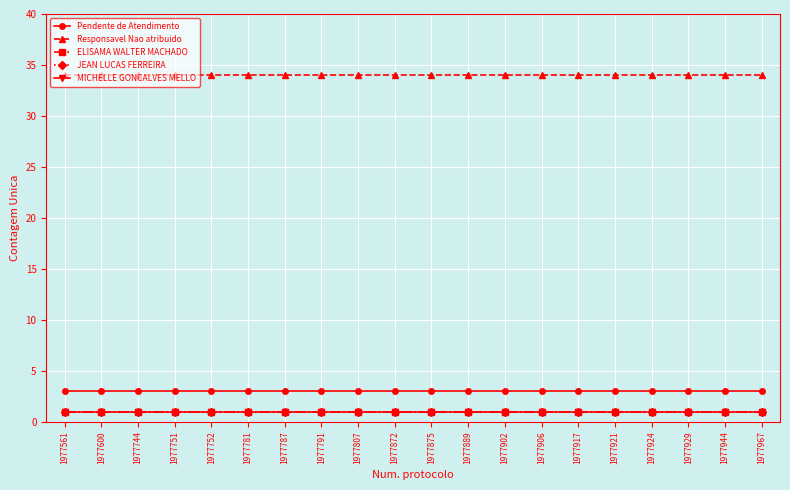

Rank the series at 1977967 from lowest to highest value.

ELISAMA WALTER MACHADO, JEAN LUCAS FERREIRA, MICHELLE GONCALVES MELLO, Pendente de Atendimento, Responsavel Nao atribuido